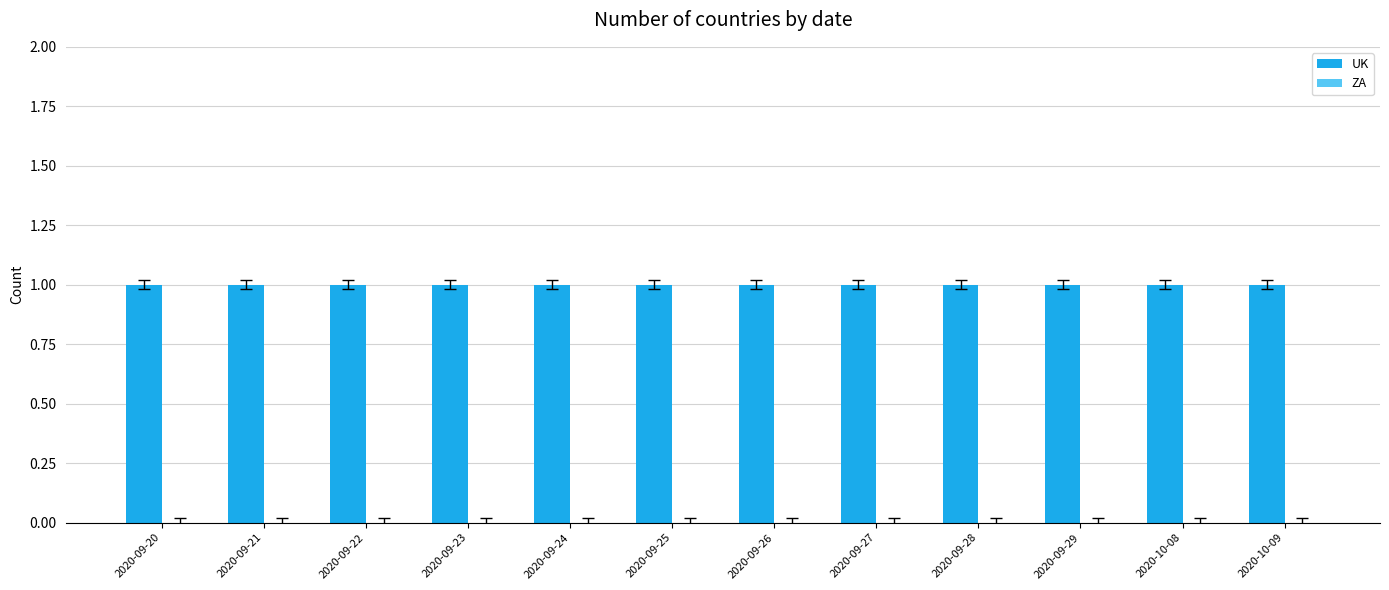

Reading left to right, transcribe all the data shown in this chart.

UK: 1	1	1	1	1	1	1	1	1	1	1	1
ZA: 0	0	0	0	0	0	0	0	0	0	0	0